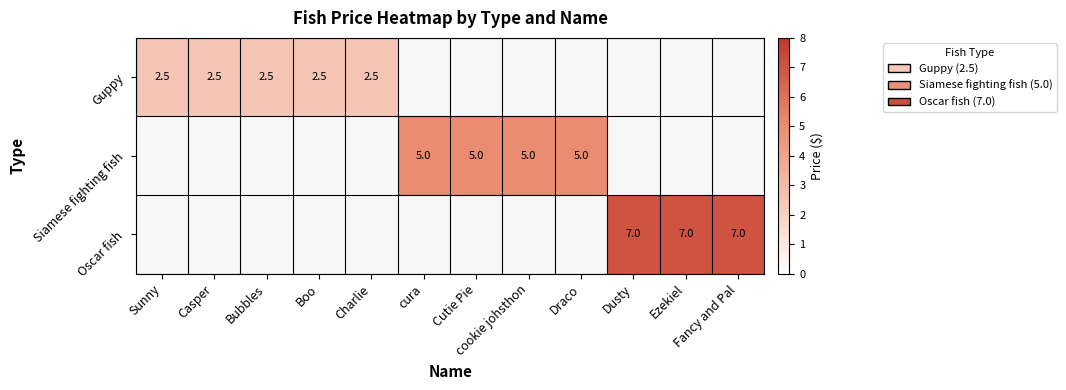

Which category has the highest value across all series?

Dusty